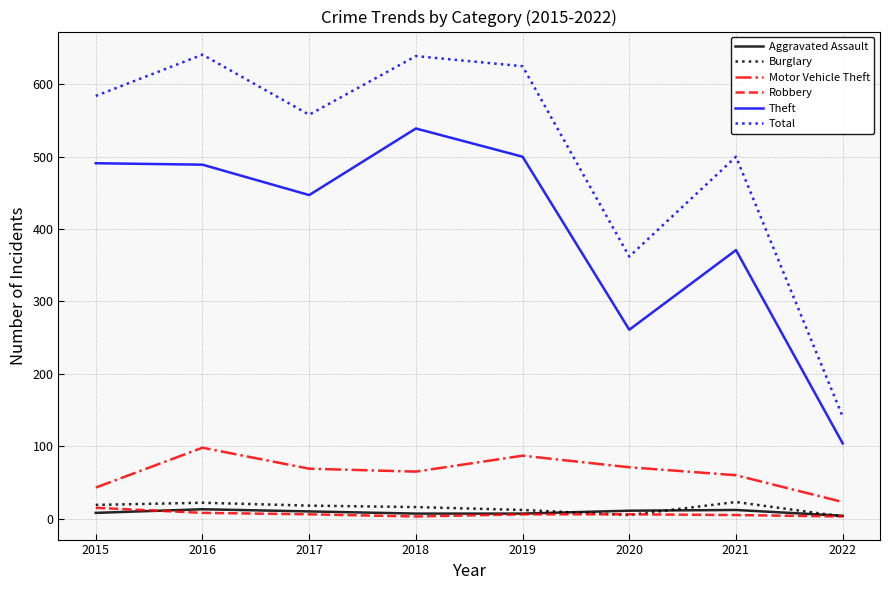

What is the greatest value displayed?

641